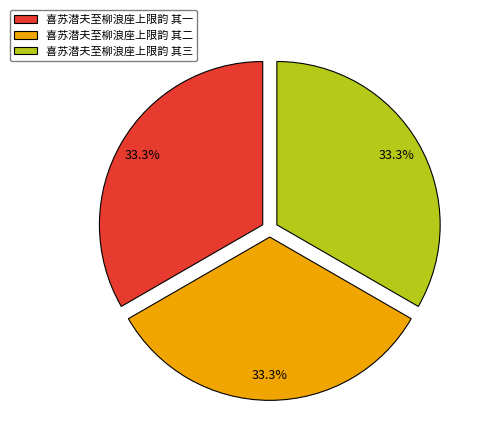

True or false: 喜苏潜夫至柳浪座上限韵 其二 accounts for 47% of the total.

False